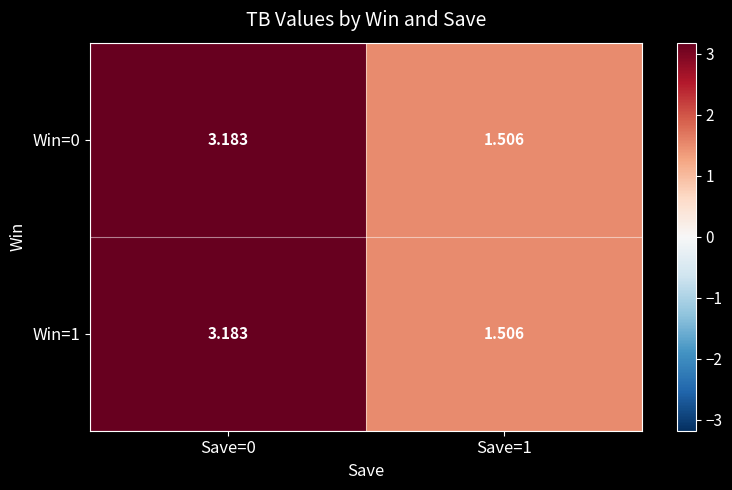

Is the value of Win=1 at Save=0 greater than the value of Win=0 at Save=1?

Yes